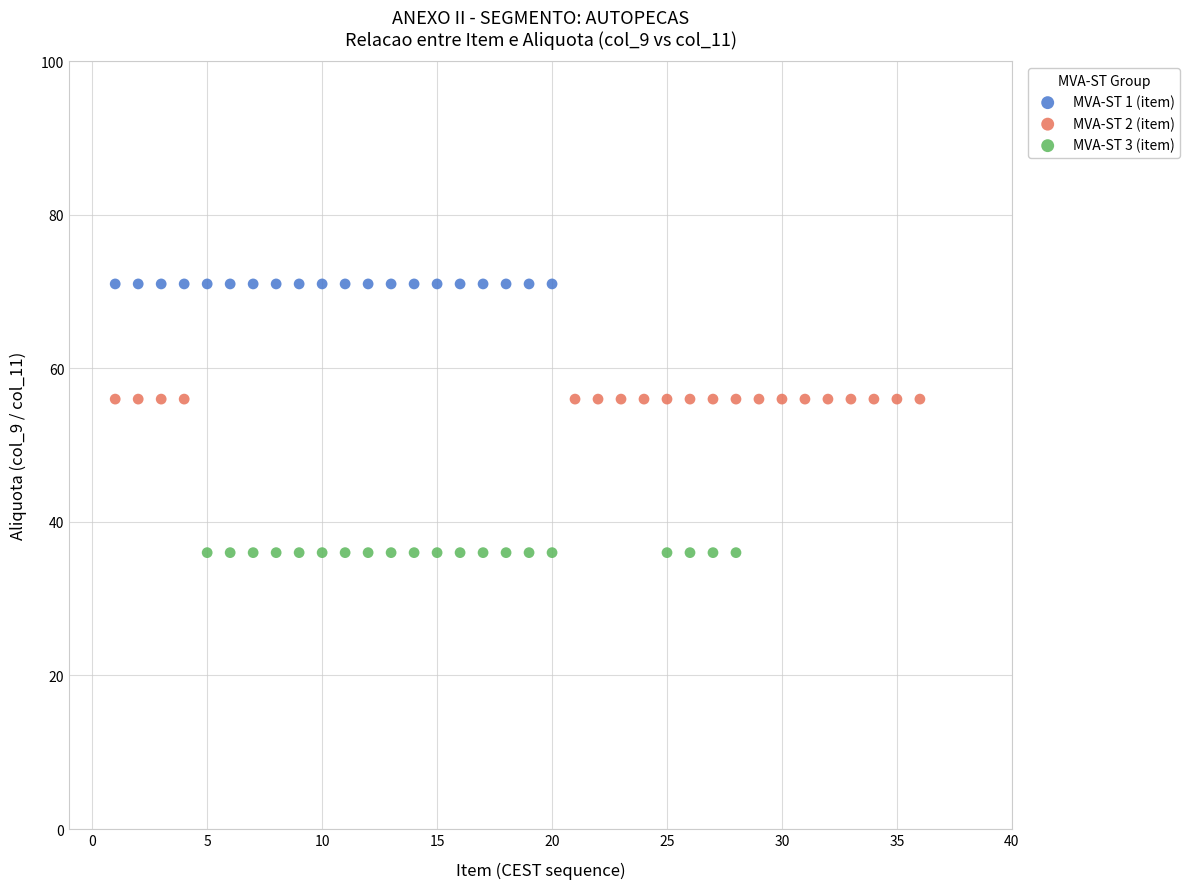

Which series reaches the maximum Y coordinate?

MVA-ST 1 (item)